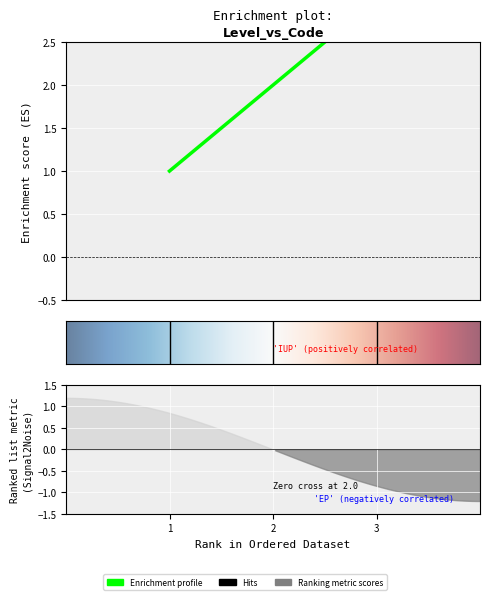

Is it true that the value at 3 is 4?

False